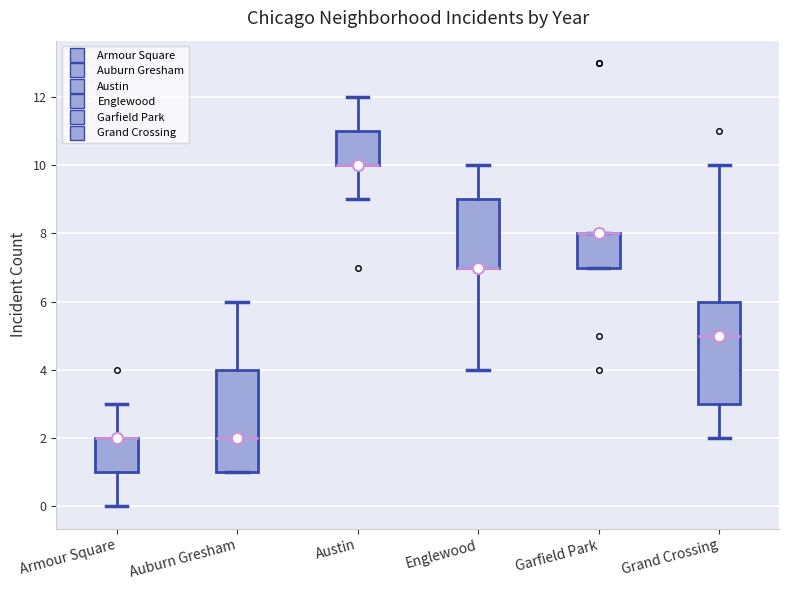

Reading left to right, read every box against the y-axis: the position of its median line, the range the box covers, and the ends of its whiskers. The values are not printed on the chart, so give them approximately, as read against the axis.

Armour Square: median 2 (drawn on the box's upper edge), box 1 to 2, whiskers 0 to 3
Auburn Gresham: median 2, box 1 to 4, whiskers 1 to 6
Austin: median 10 (drawn on the box's lower edge), box 10 to 11, whiskers 9 to 12
Englewood: median 7 (drawn on the box's lower edge), box 7 to 9, whiskers 4 to 10
Garfield Park: median 8 (drawn on the box's upper edge), box 7 to 8, whiskers 7 to 8
Grand Crossing: median 5, box 3 to 6, whiskers 2 to 10